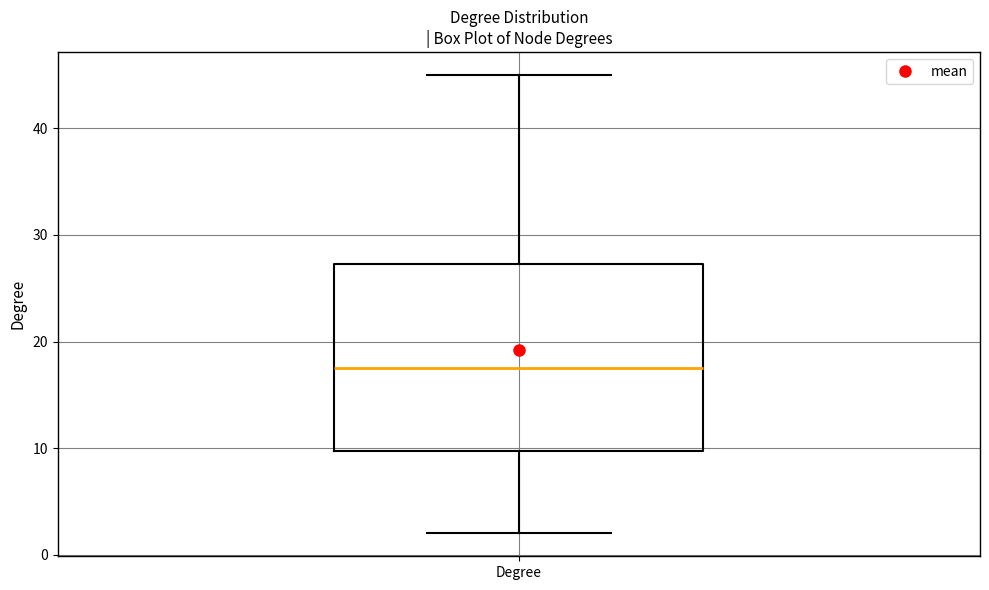

Transcribe this box plot: give where the median line is, the range the box spans, and where the two whiskers end, as read against the y-axis. The values are not printed on the chart, so give them approximately, as read against the axis.

median 18, box 10 to 27, whiskers 2 to 45